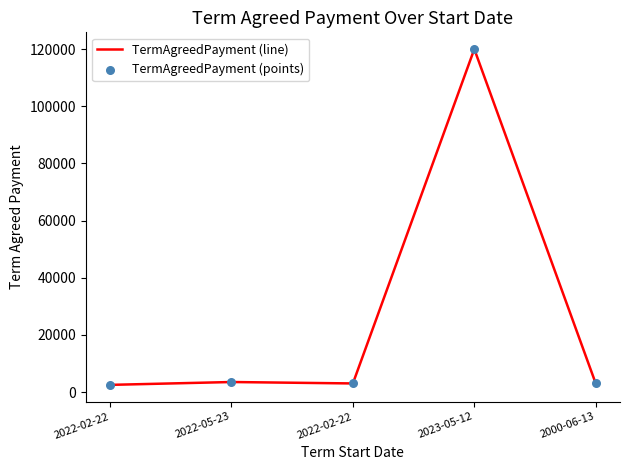

How many lines are shown in the chart?

1